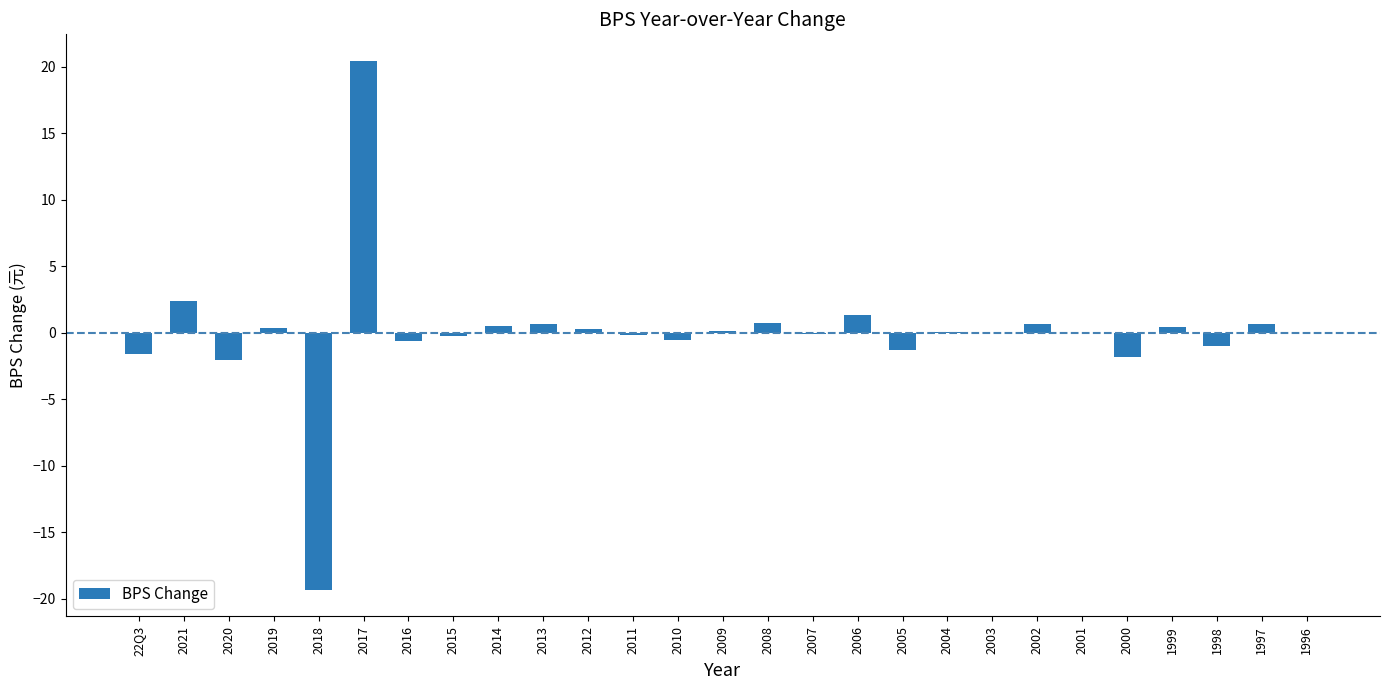

What value does the data have at 2018?

-19.3